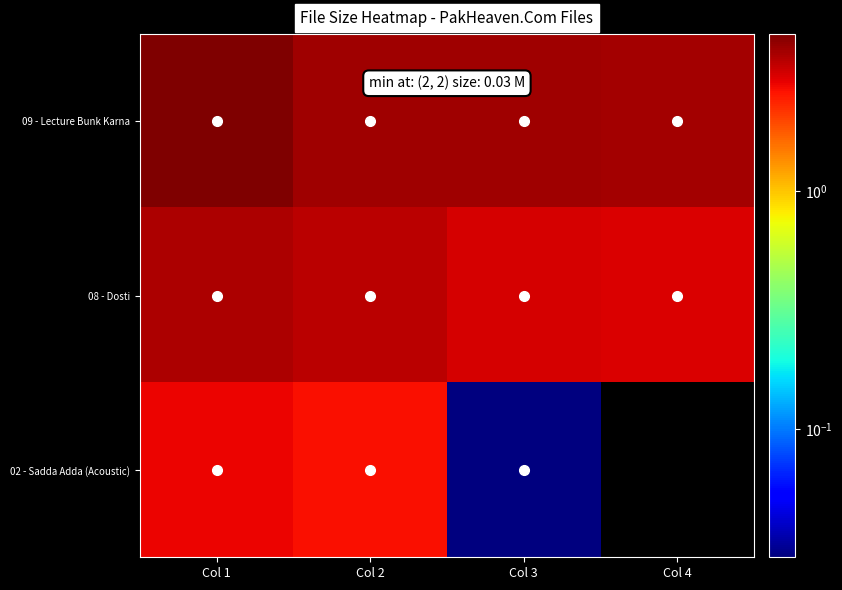

What is the spread (max minus min) of values at Col 4?

0.8